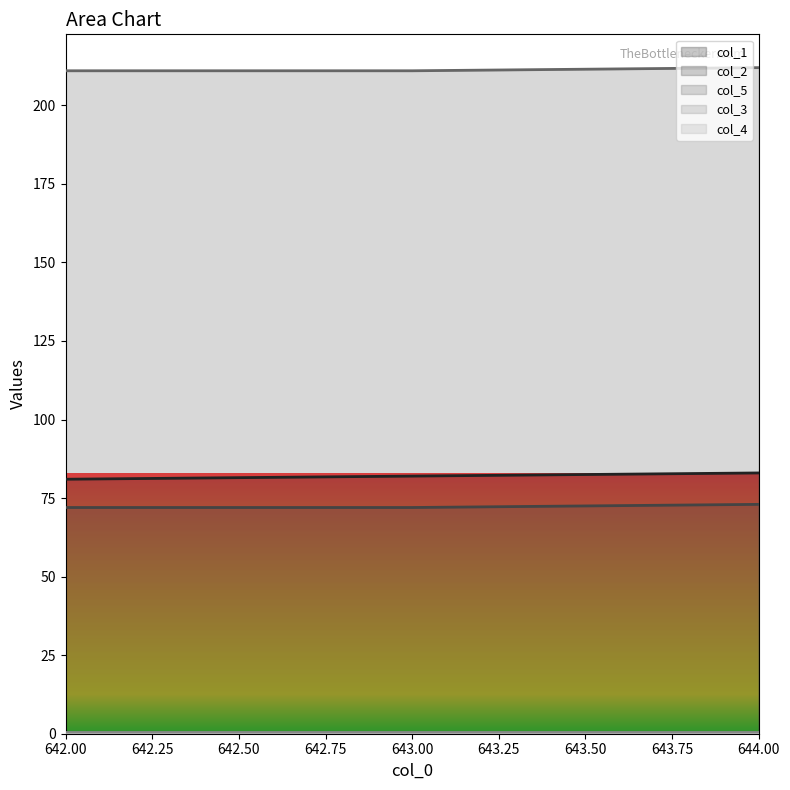

What is the minimum value for col_5?

211.0